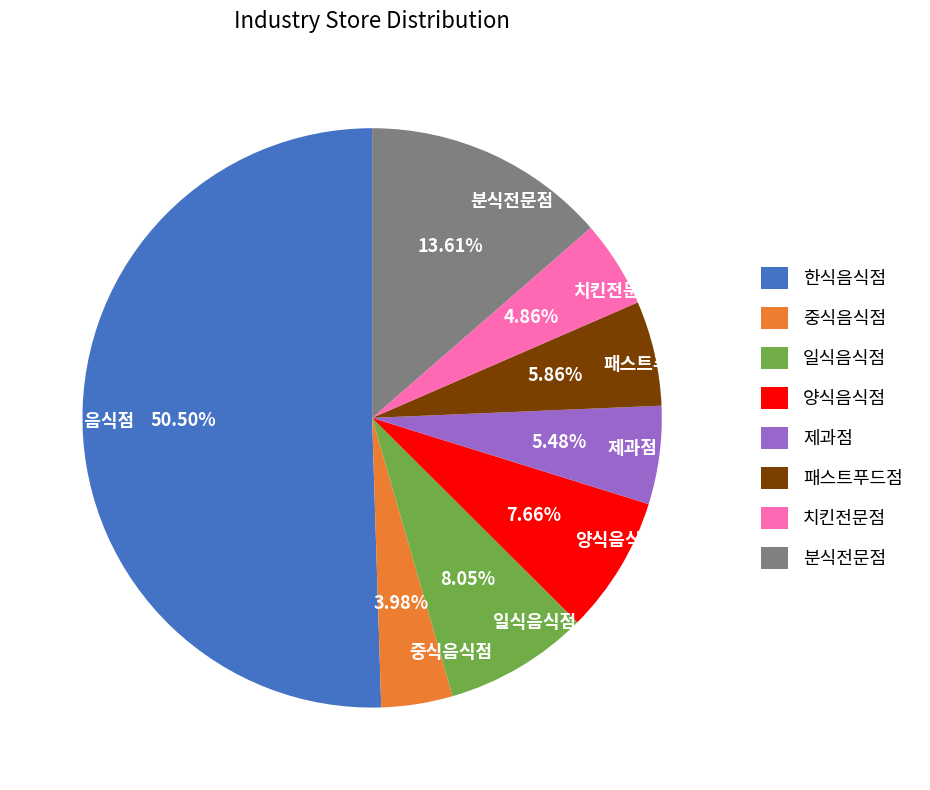

Do 양식음식점 and 치킨전문점 together represent more than half of the pie?

No